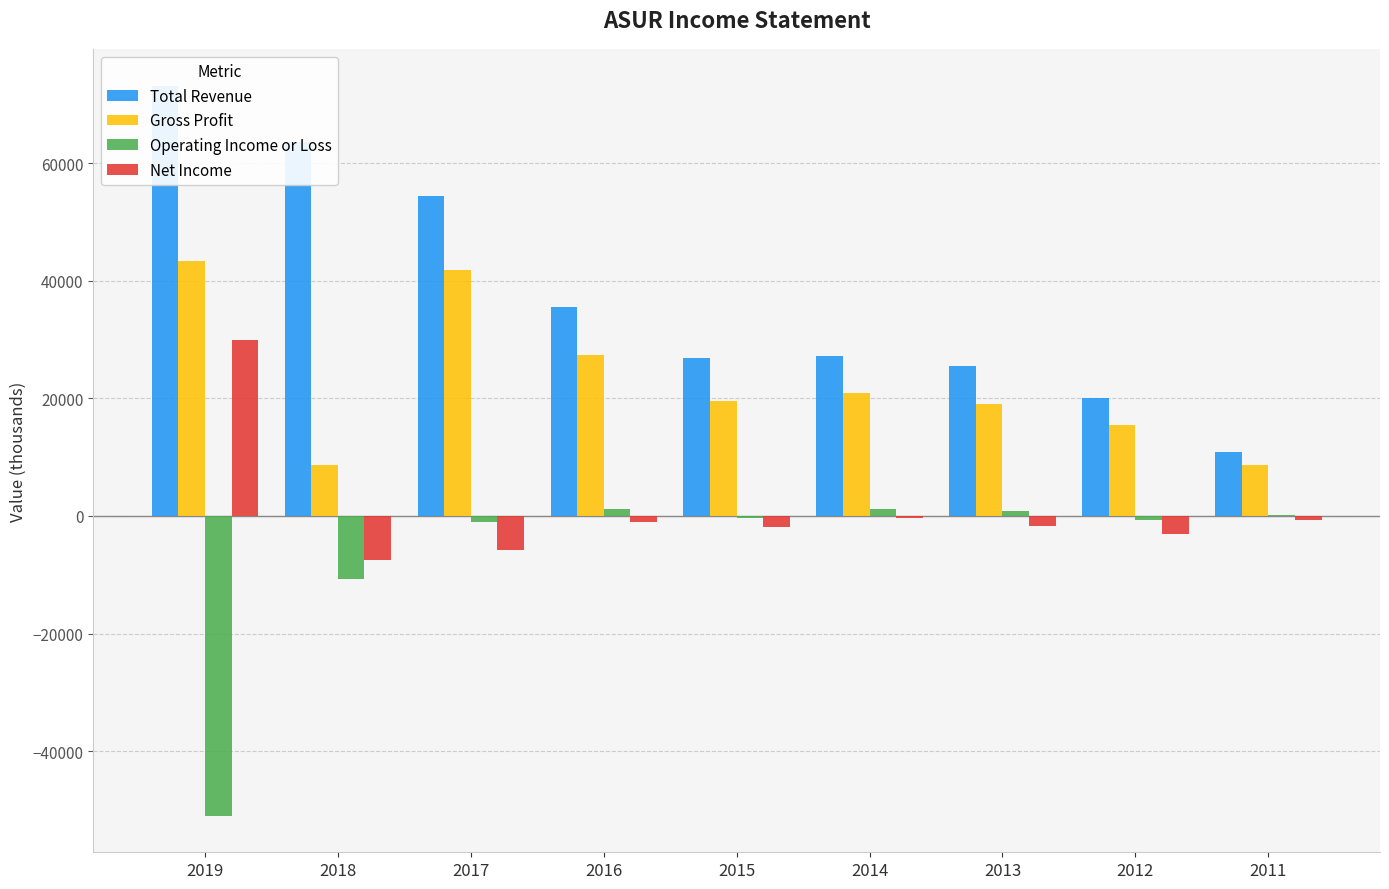

What is the sum of the Gross Profit values at 2013 and 2014?

39900